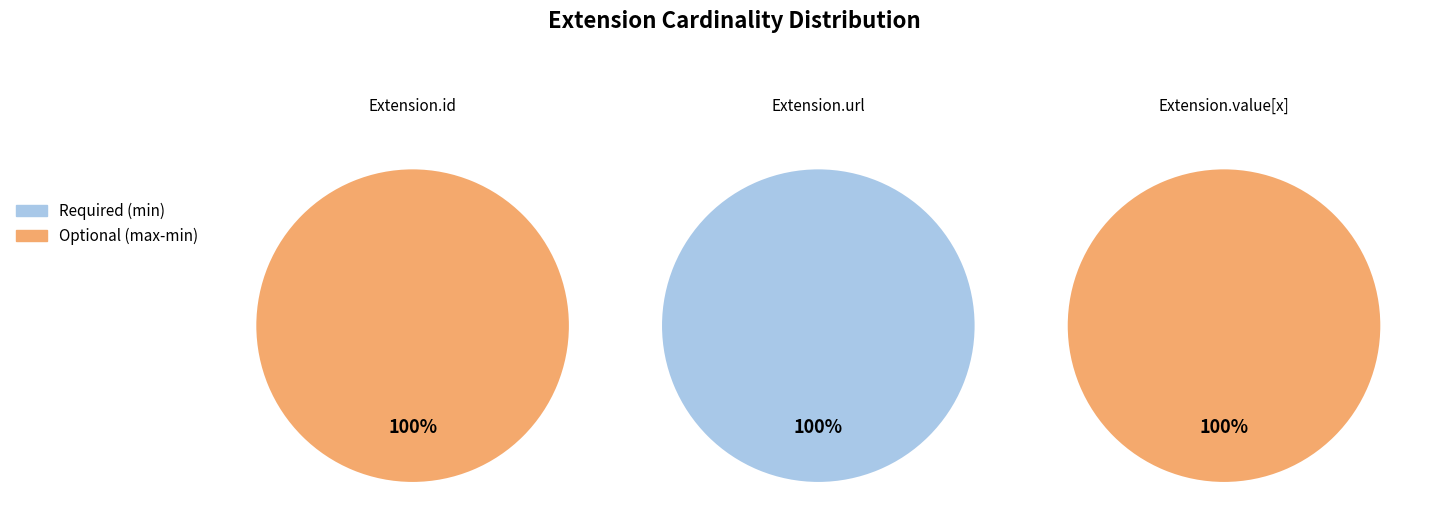

Combined, do Extension.url and Extension.id account for over 50%?

No